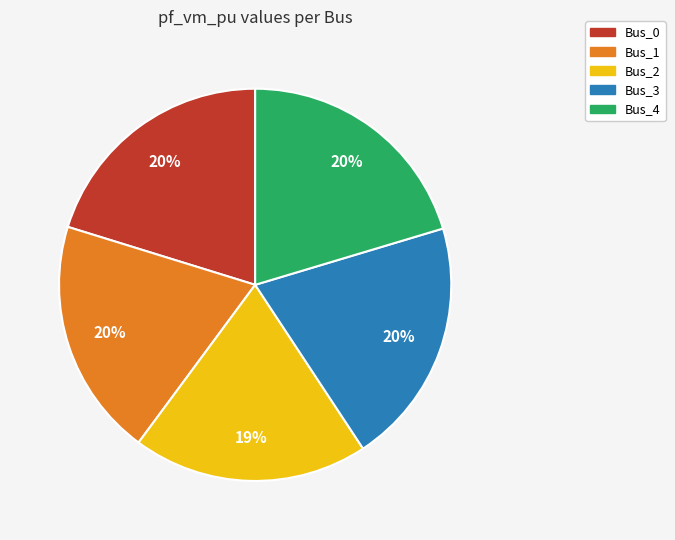

How many segments does this pie chart have?

5